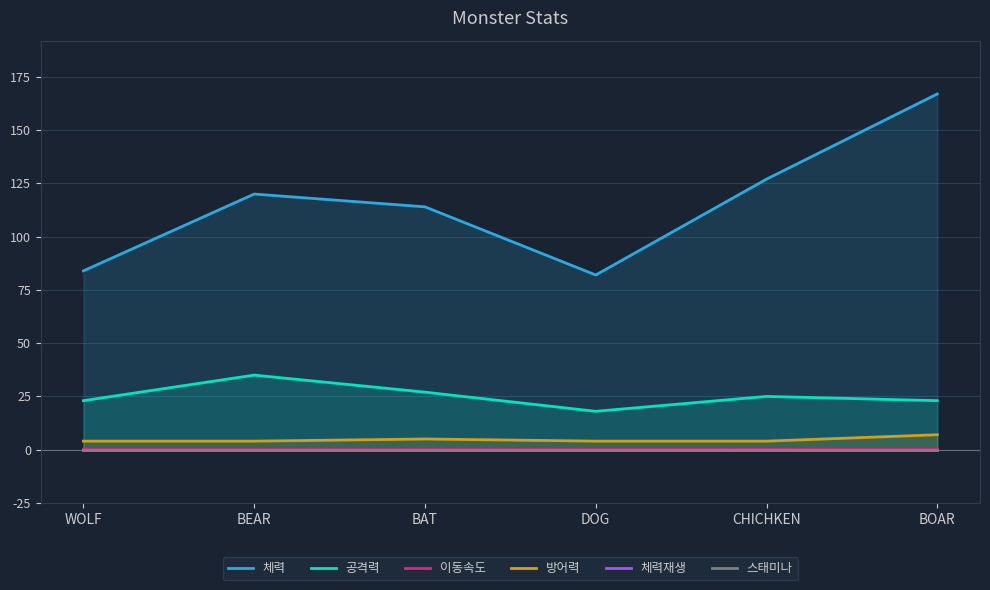

How many values in the 공격력 series exceed 25?

2